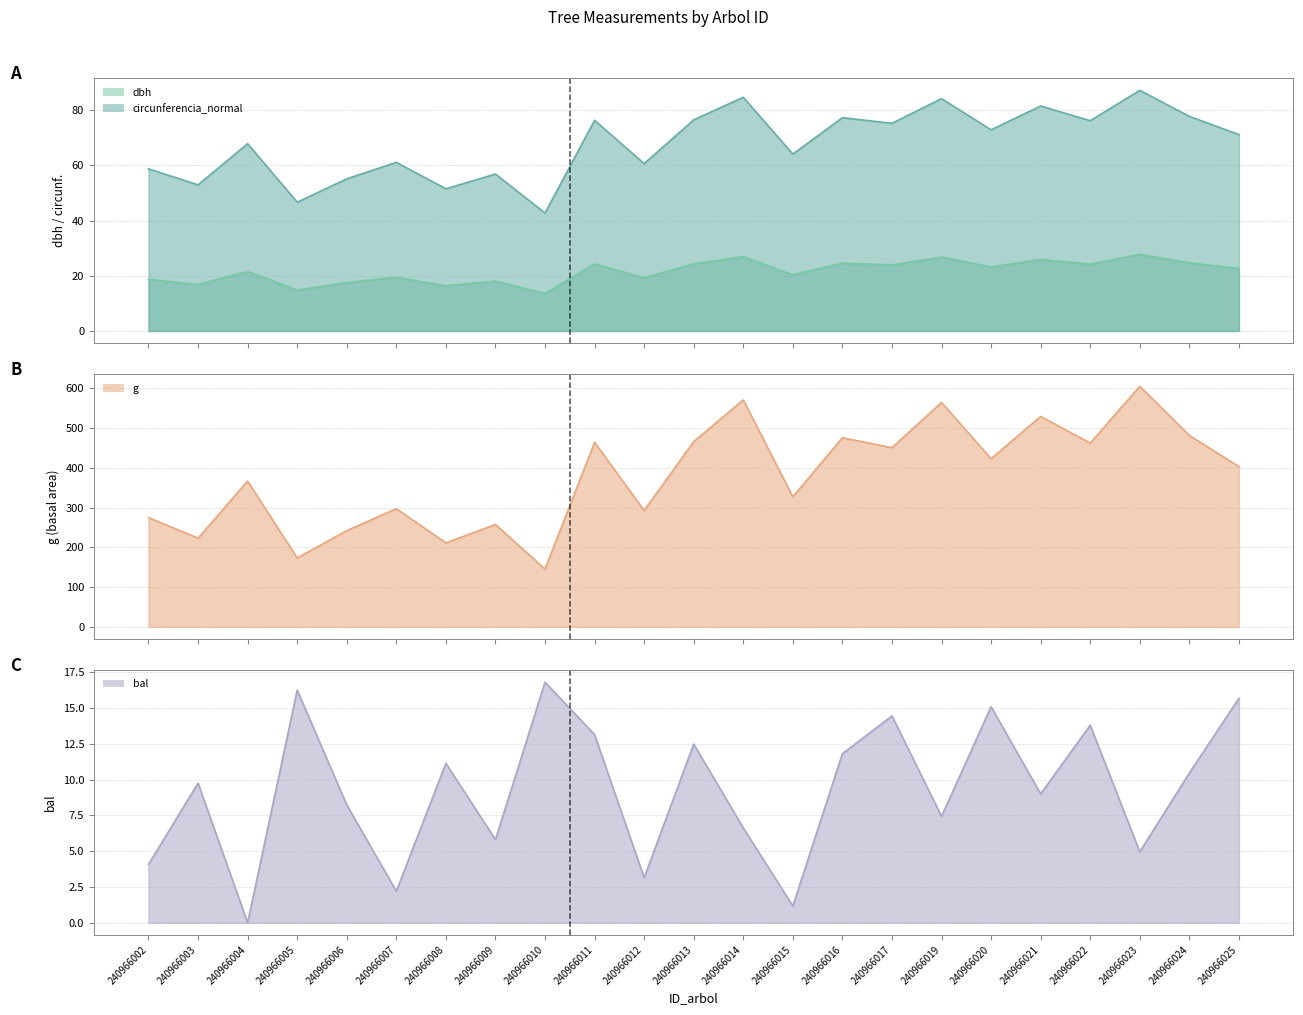

Which label corresponds to the largest value in the chart?

240966023